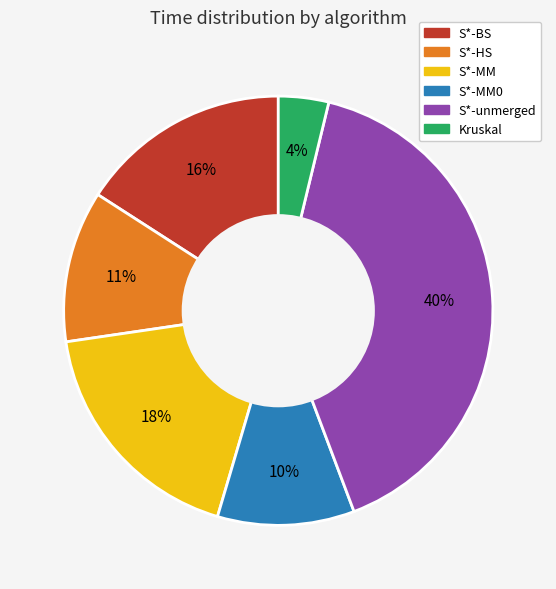

Is there any slice that represents more than half of the pie?

No